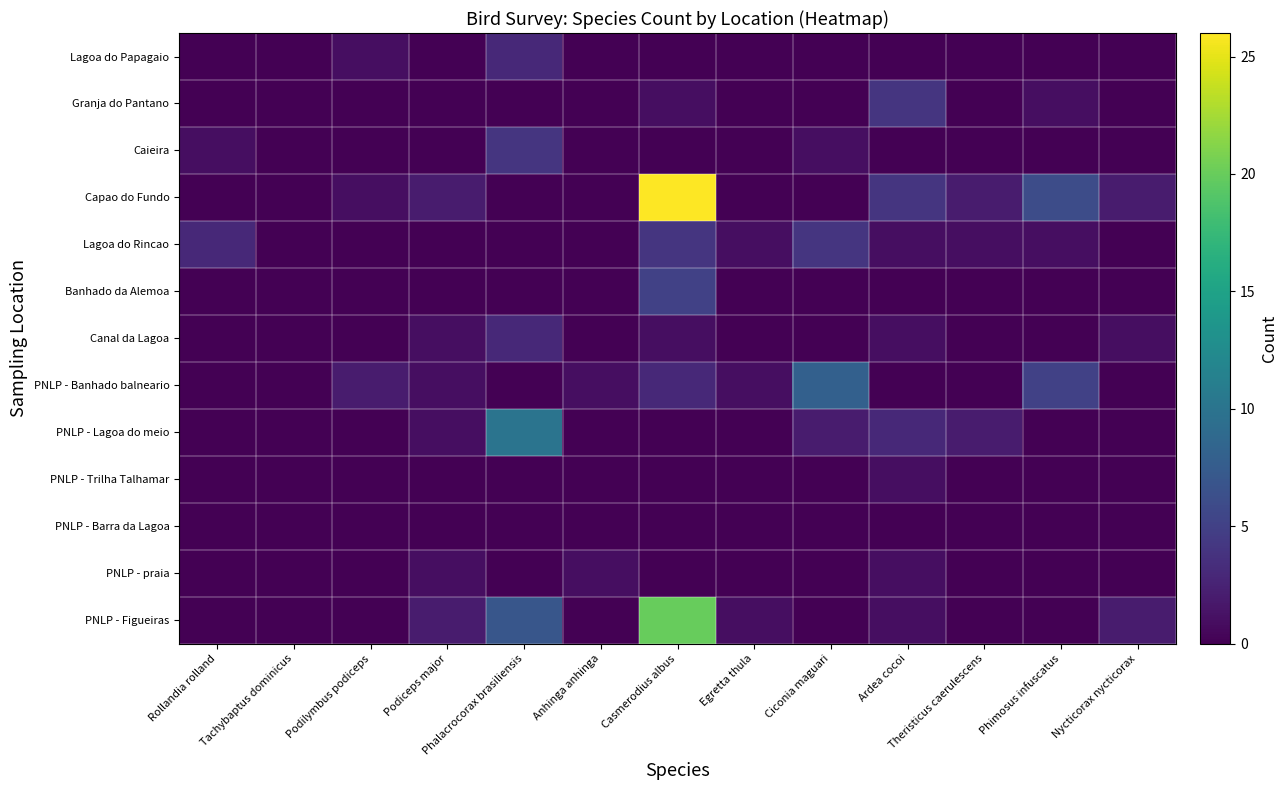

At which category is the sum across all series the highest?

Casmerodius albus